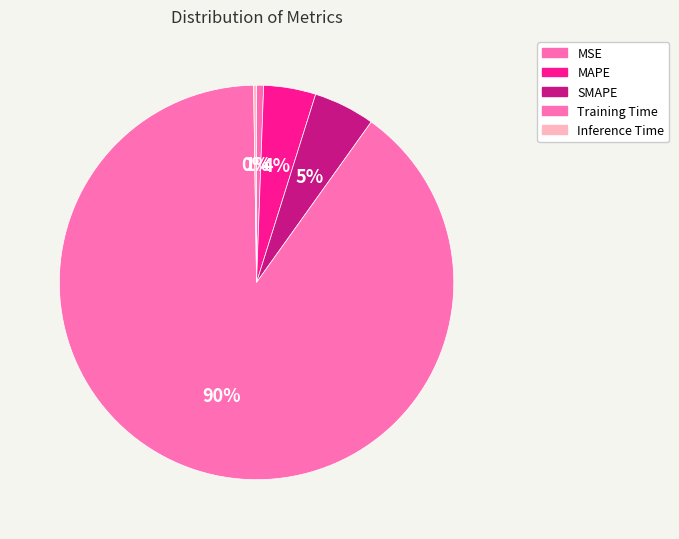

Is Inference Time the majority of the pie?

No